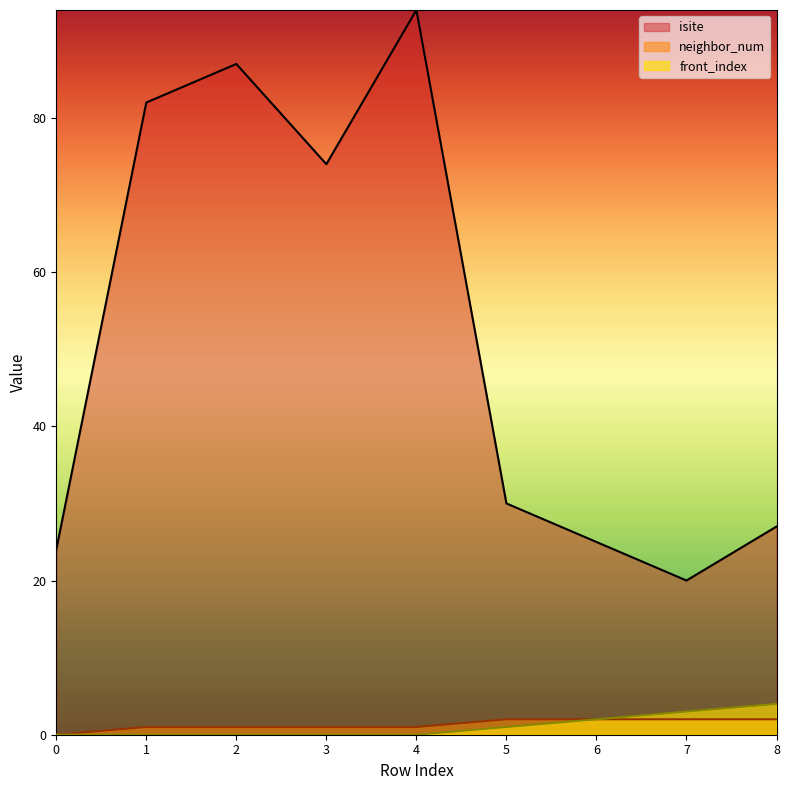

True or false: front_index has a value of 2 at 7.

False